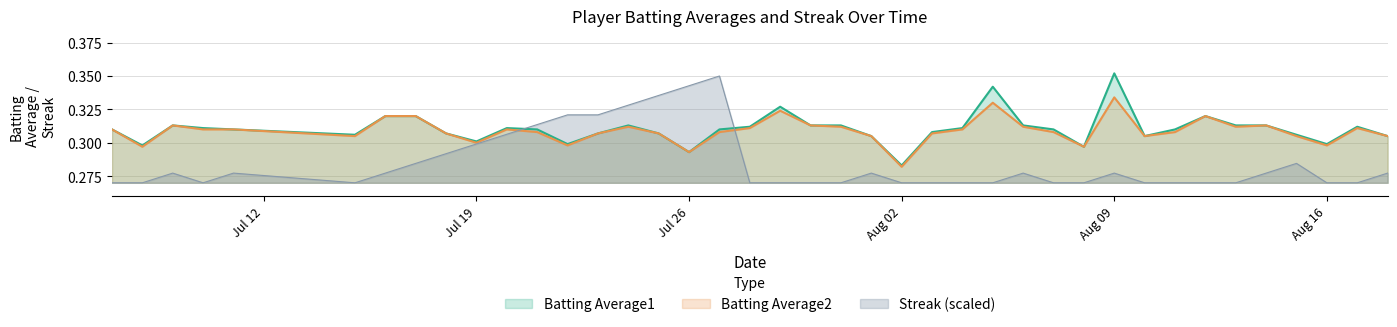

At which label does Batting Average1 reach its minimum?

Aug 02